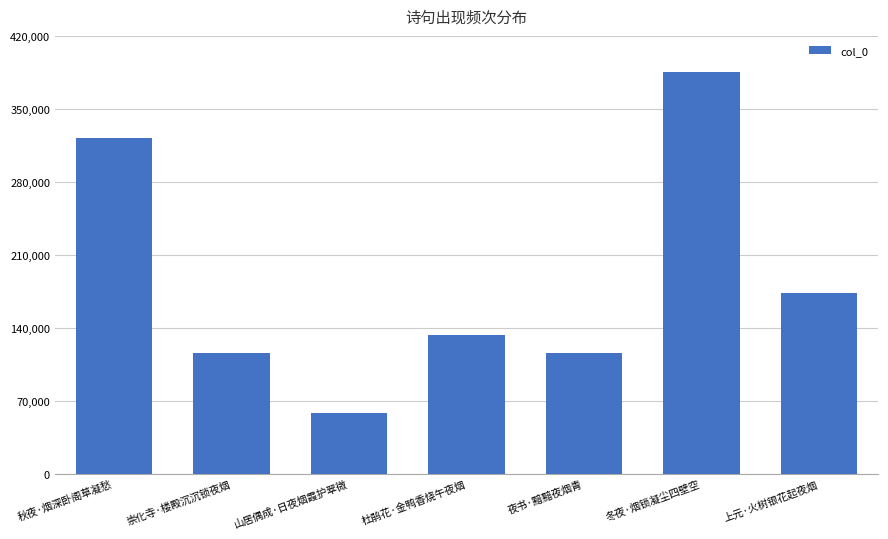

What is the average value?

186317